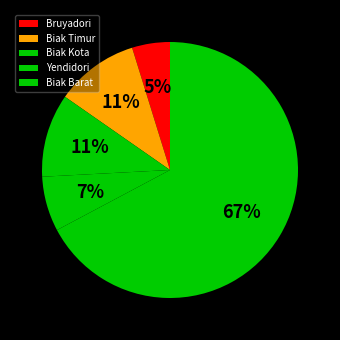

What percentage is the Biak Timur slice, to the nearest percent?

11%